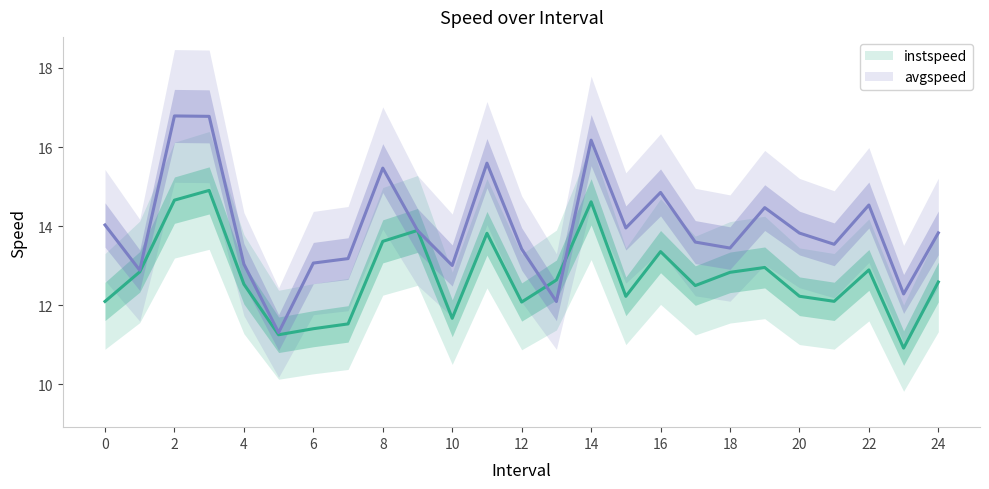

How many categories are shown in the chart?

25